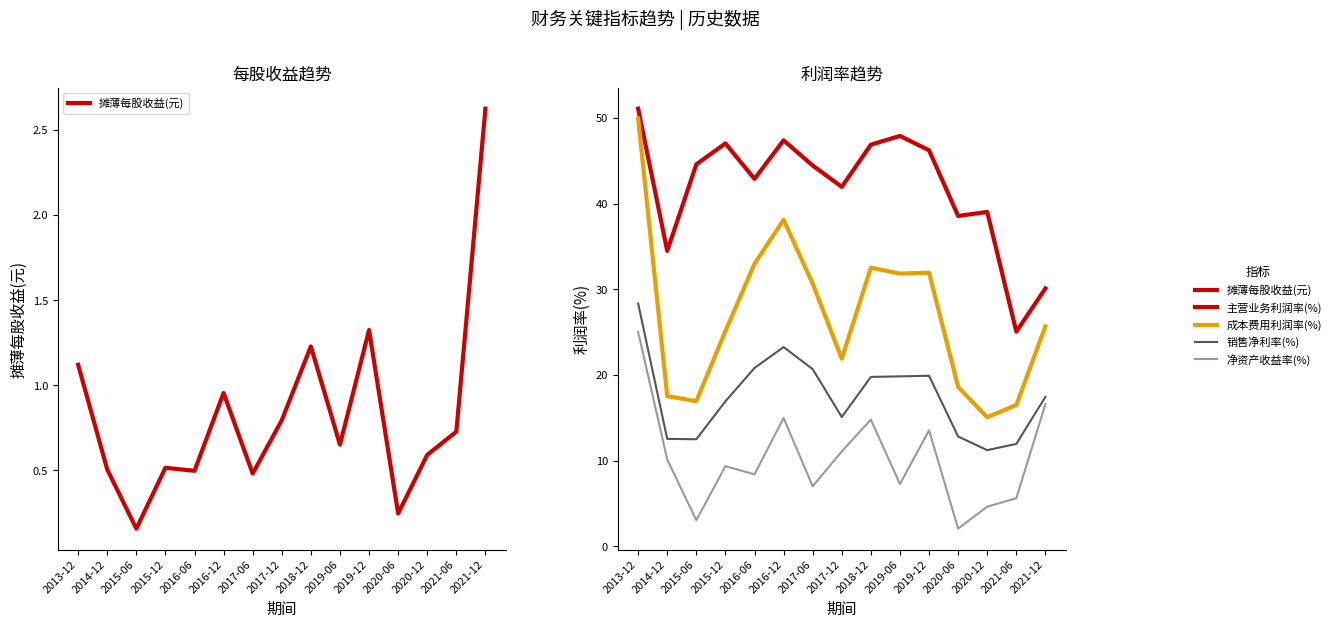

Which series has the largest total across all categories?

主营业务利润率(%)